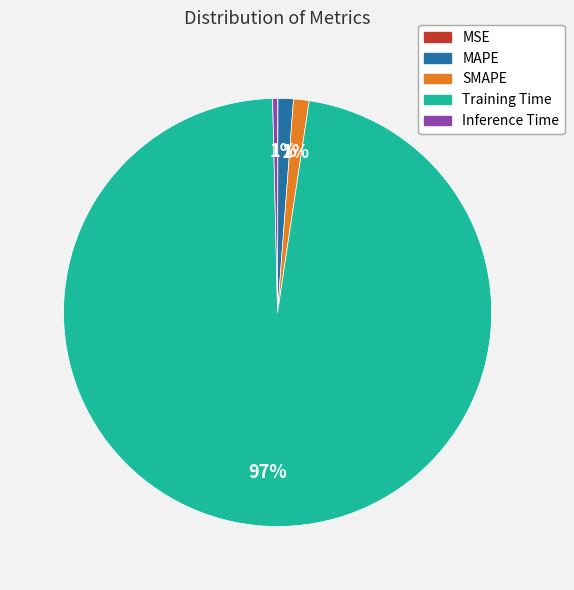

Is it true that Inference Time is 14% of the pie?

False